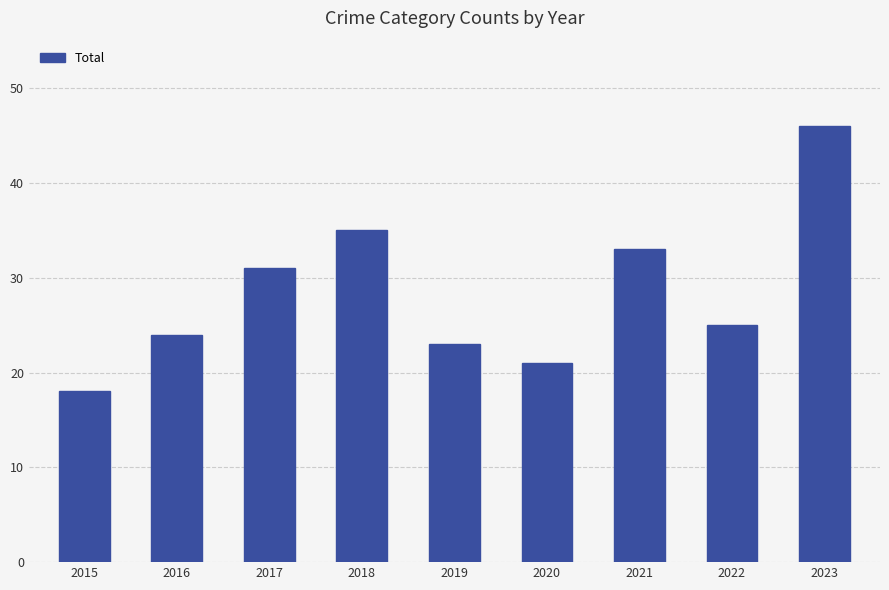

Does the chart contain any negative values?

No